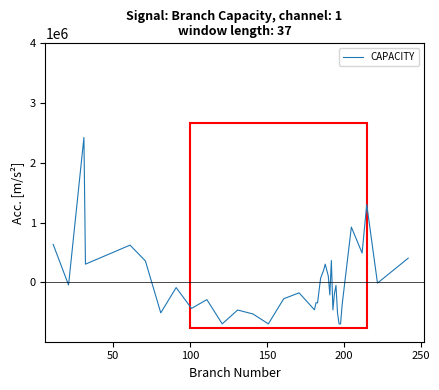

What is the maximum value shown in the chart?

2425414.7